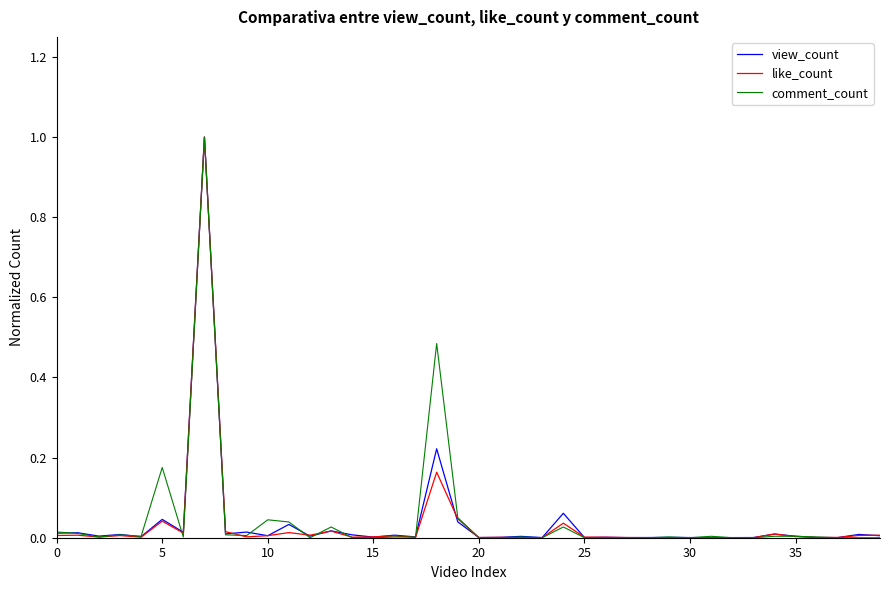

What is the maximum value for comment_count?

1.0